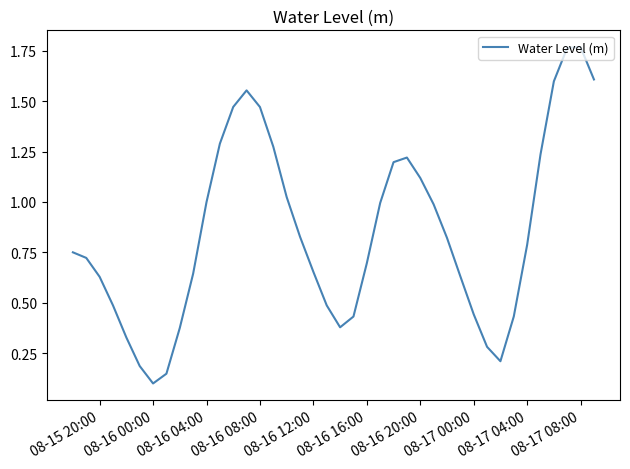

How many interior local valleys (lower than both neighbors) does the data have?

3